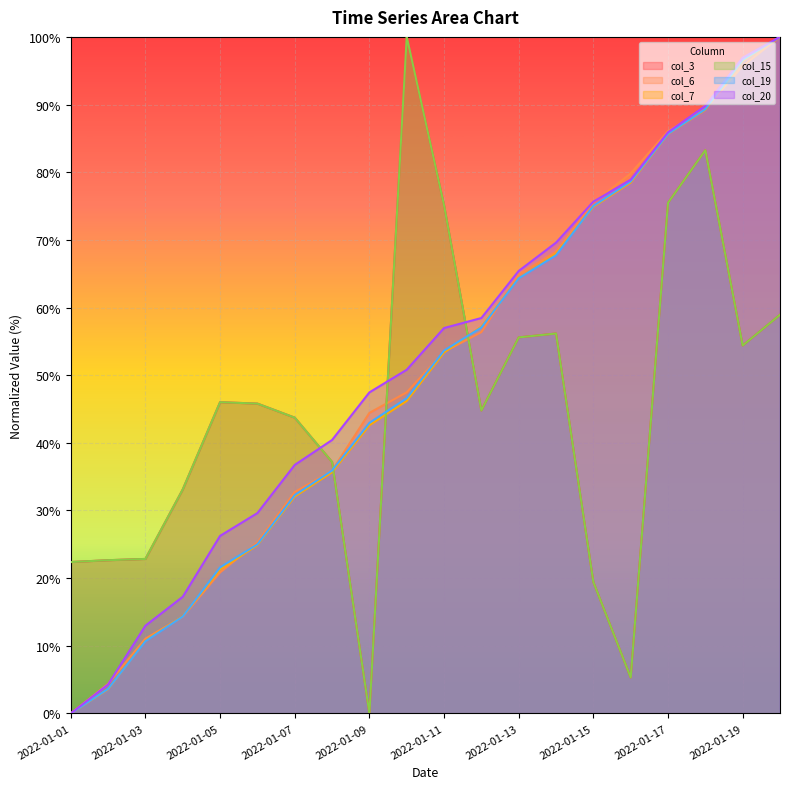

List the series in order of their peak value, lowest first.

col_3, col_6, col_7, col_15, col_19, col_20